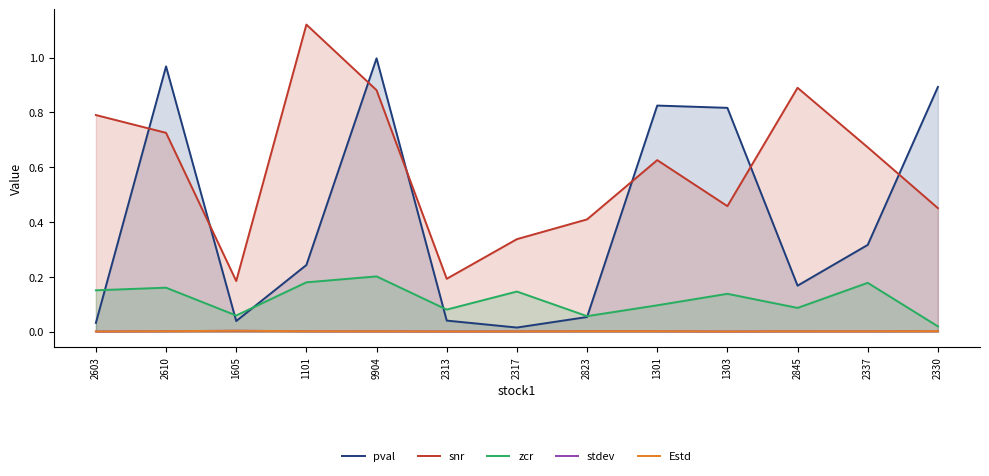

What is the sum of all zcr values?

1.6